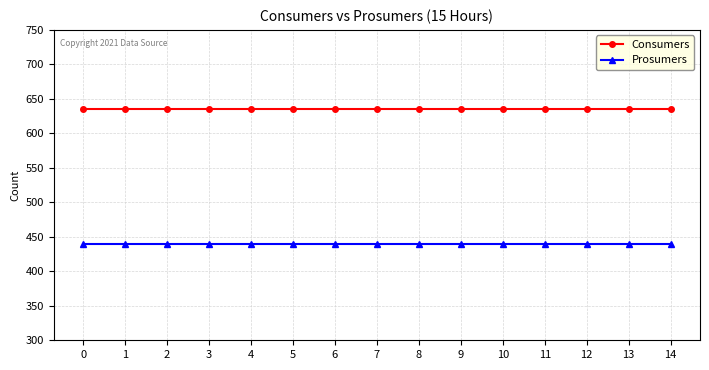

True or false: Consumers and Prosumers intersect in this chart.

False